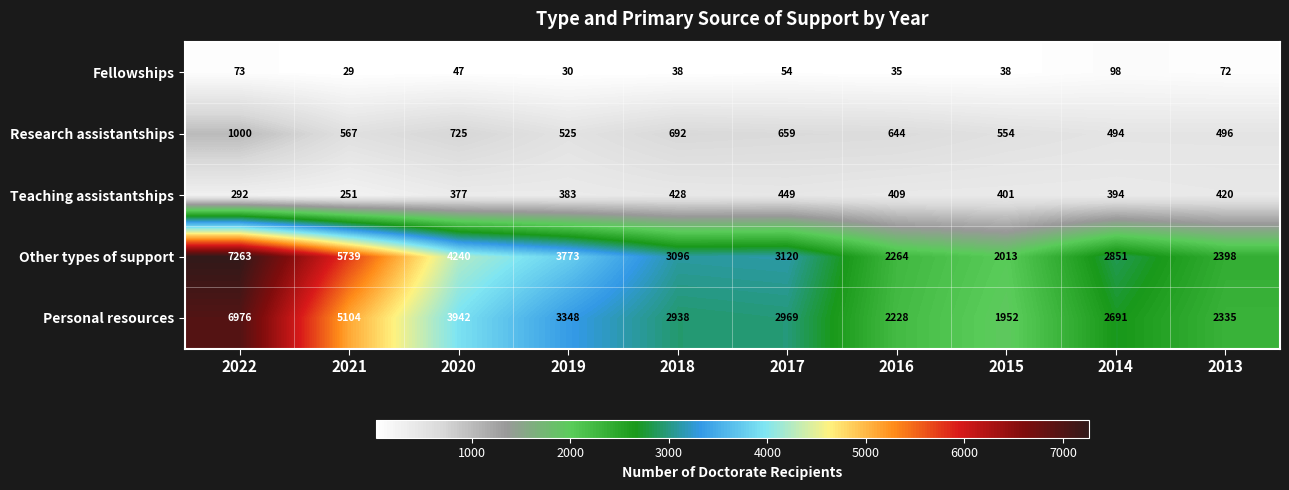

Count the number of categories in the chart.

10